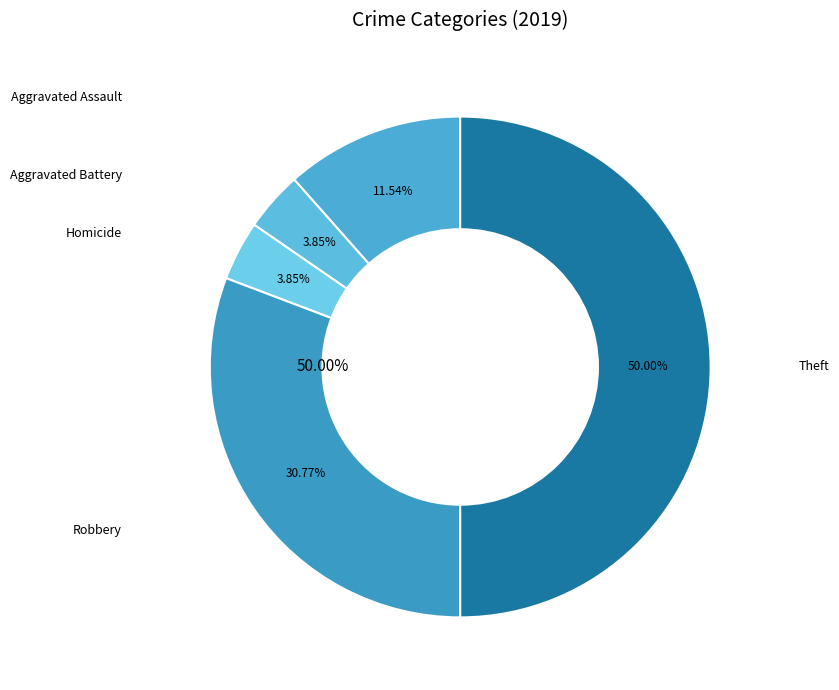

Does any single category account for the majority?

No